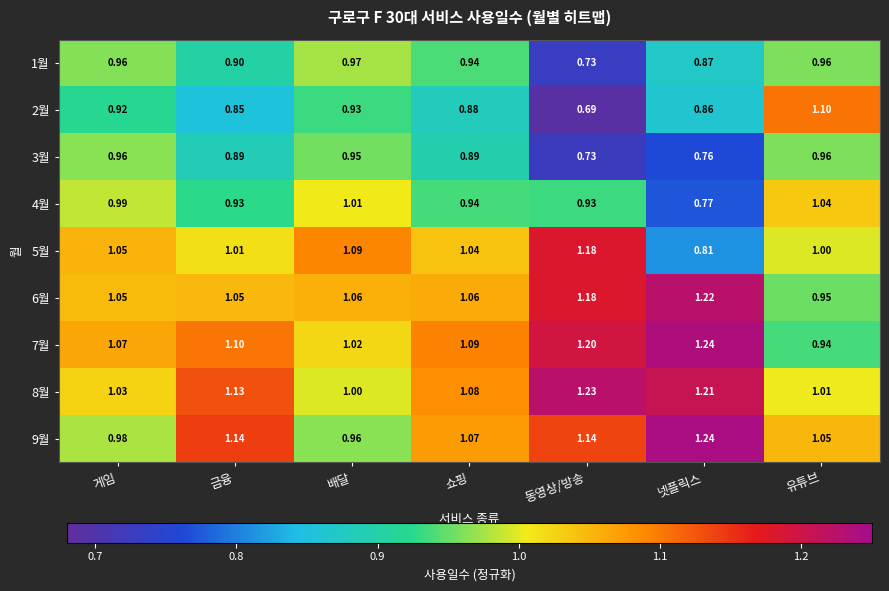

At how many categories does at least one series exceed 0?

7